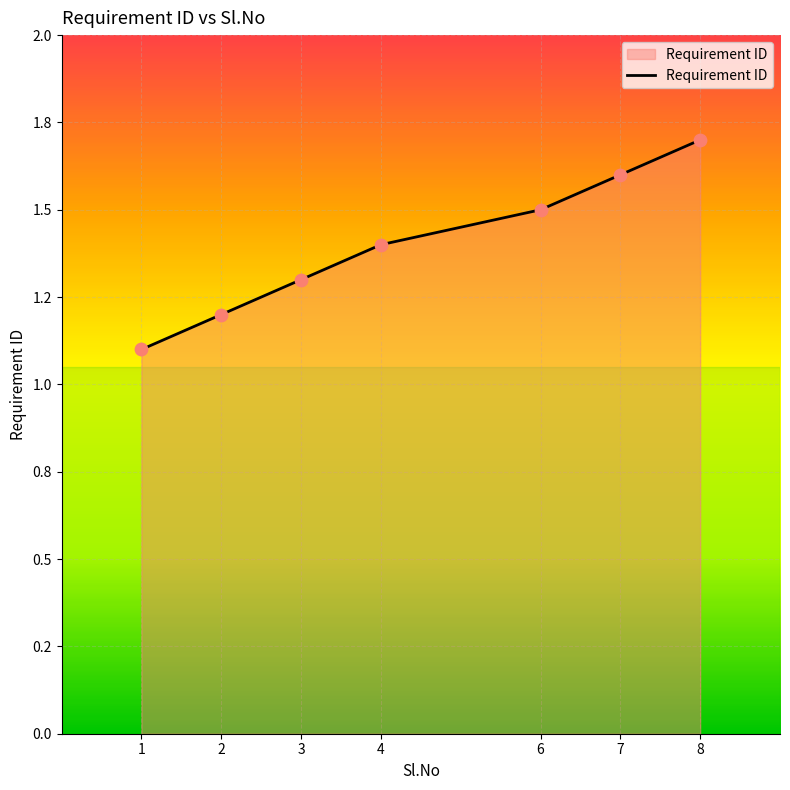

What is the change in value from 3 to 6?

+0.2